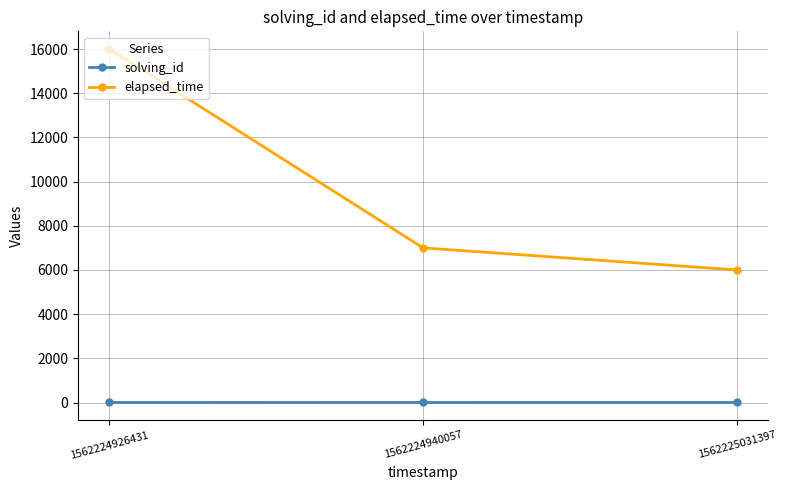

Rank the series at 1562224940057 from highest to lowest value.

elapsed_time, solving_id